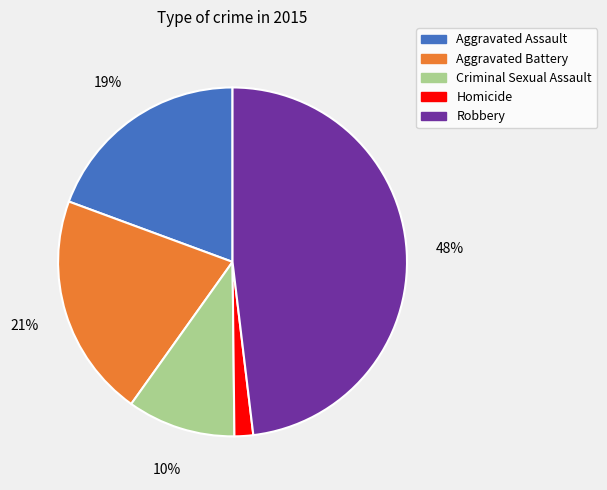

Approximately how many times larger is the value at Robbery compared to Aggravated Battery?

2.3